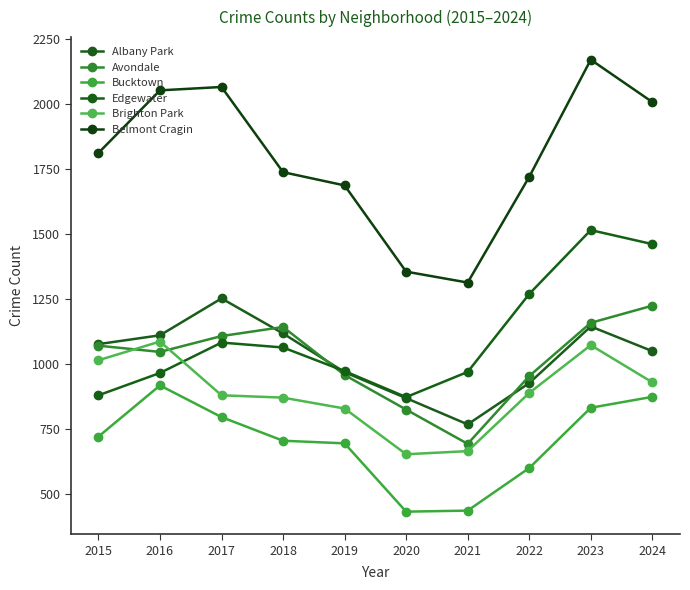

Rank the categories by Edgewater value from lowest to highest.

2020, 2015, 2016, 2021, 2019, 2018, 2017, 2022, 2024, 2023